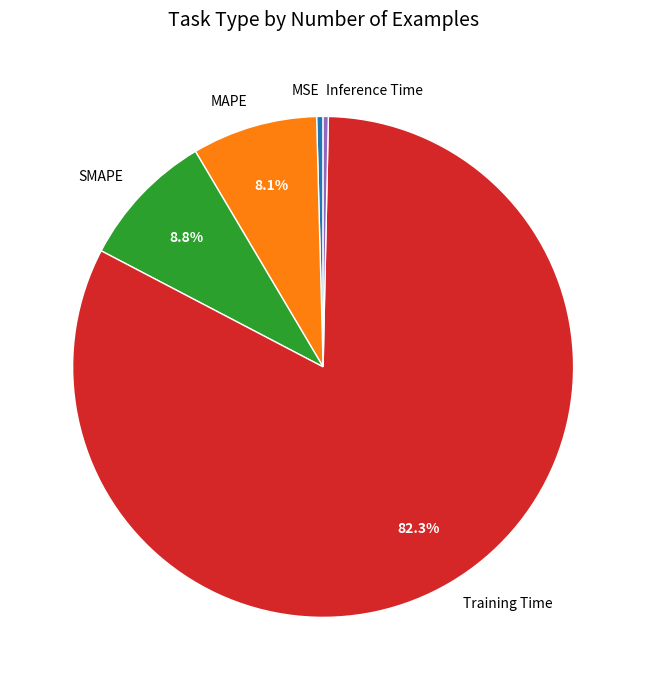

Does MAPE represent more than half of the total?

No